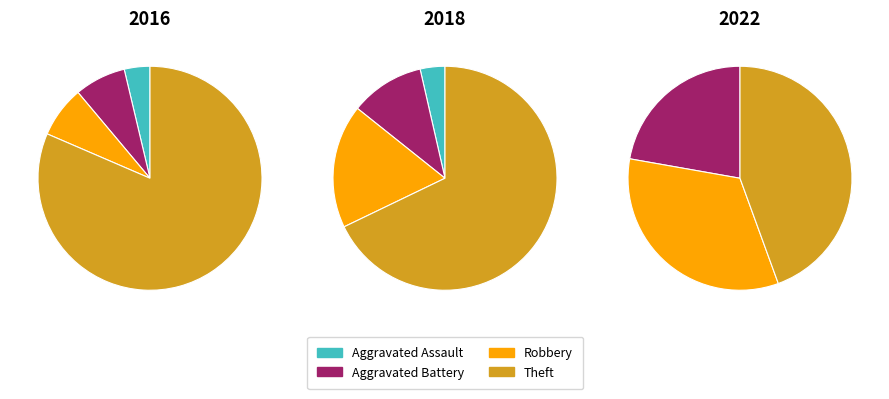

Is 6 the majority of the pie?

No